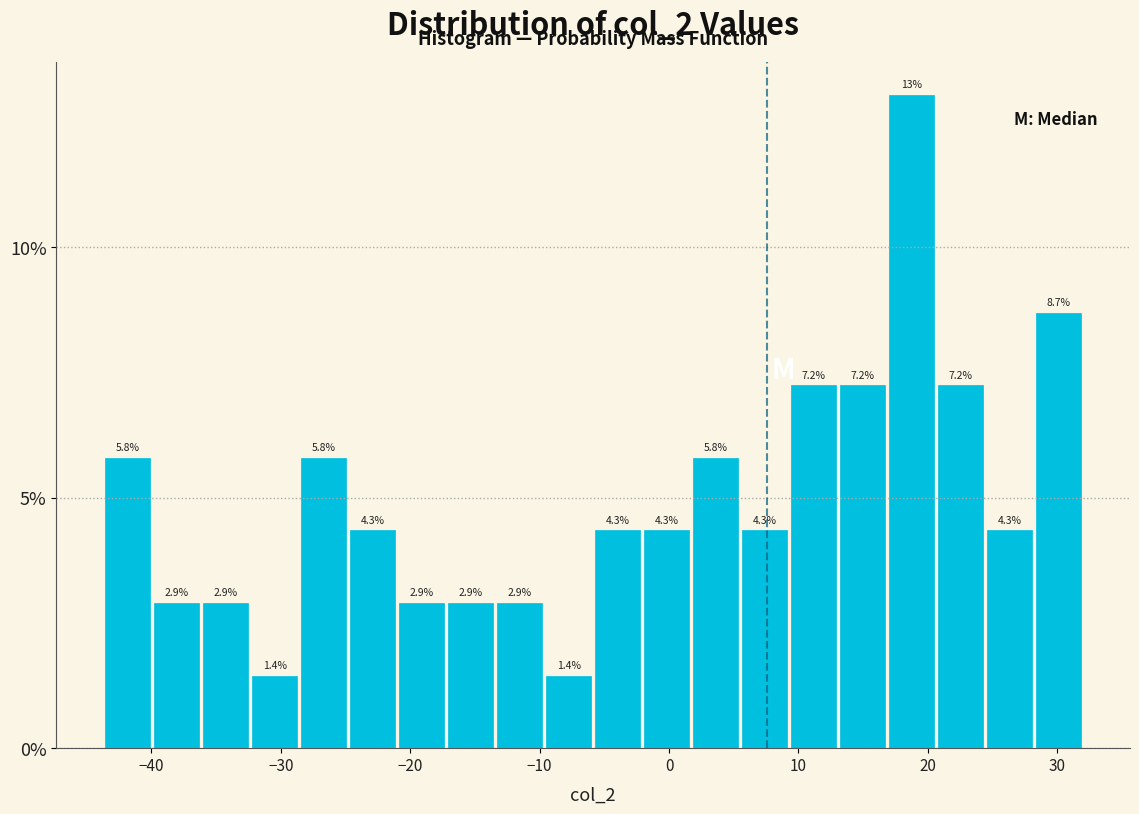

Around what value on the x-axis is the tallest bar? Give the approximate position of its centre, as read against the axis.

19